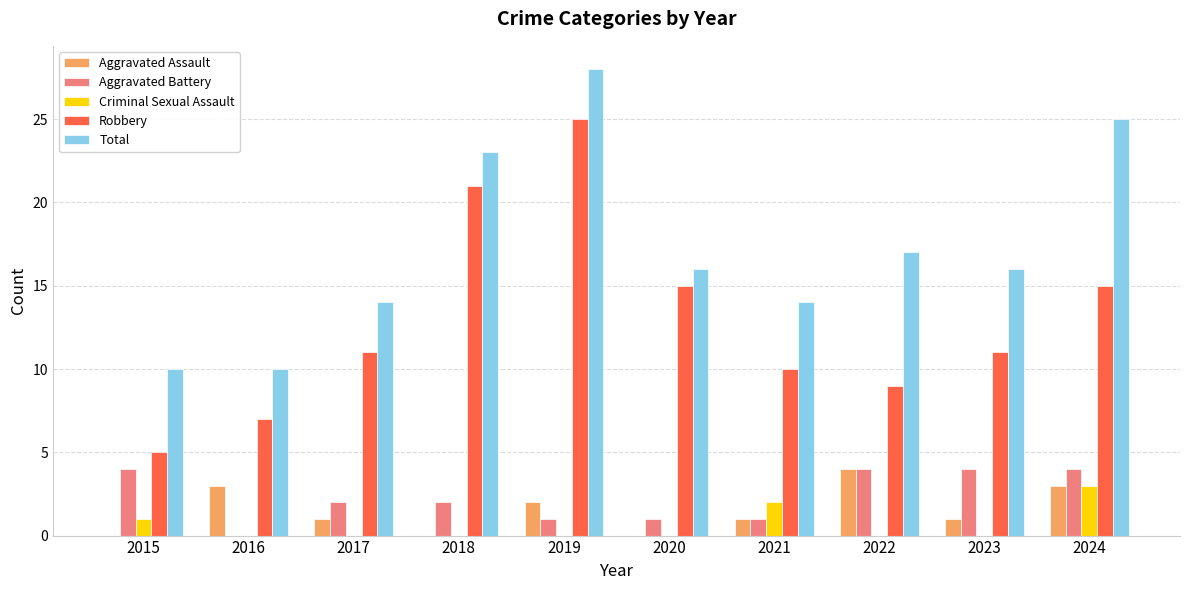

Is it true that Aggravated Battery equals 1 at 2021?

True